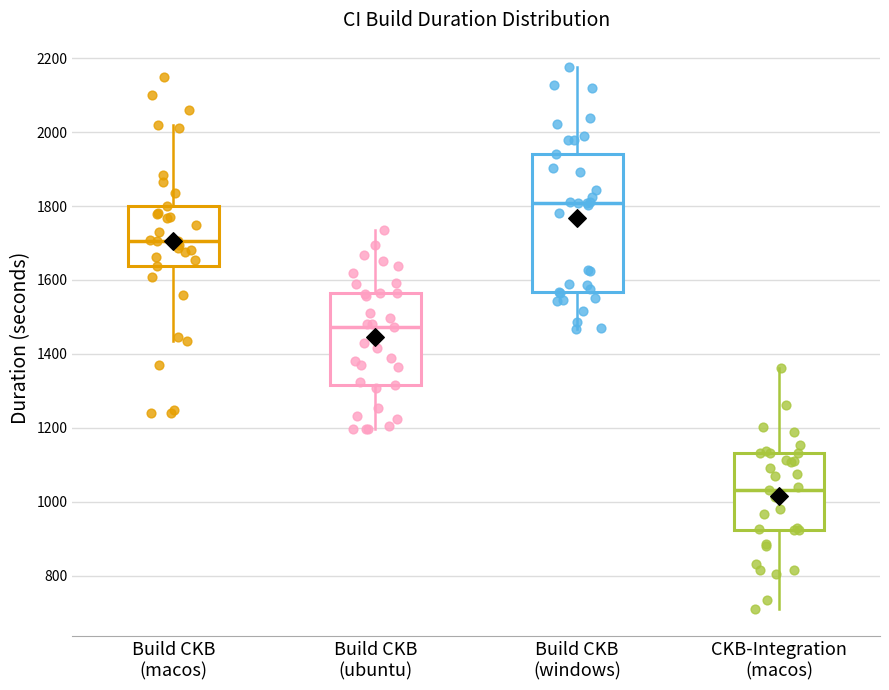

Reading left to right, transcribe this box plot: for each box, give where its median line is, the range the box spans, and where its two whiskers end, as read against the y-axis. The values are not printed on the chart, so give them approximately, as read against the axis.

Build CKB (macos): median 1700, box 1640 to 1800, whiskers 1440 to 2020
Build CKB (ubuntu): median 1480, box 1320 to 1560, whiskers 1200 to 1740
Build CKB (windows): median 1800, box 1560 to 1940, whiskers 1460 to 2180
CKB-Integration (macos): median 1040, box 920 to 1140, whiskers 720 to 1360